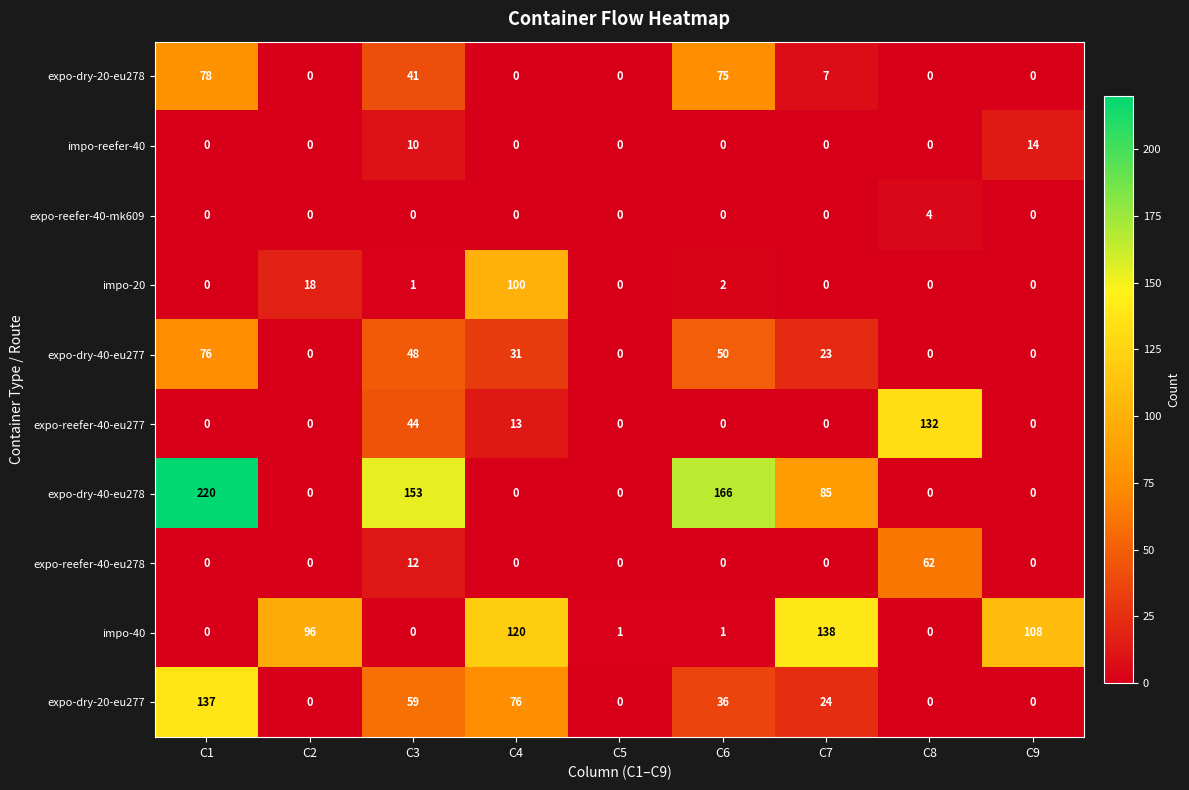

What is the highest value of the expo-dry-40-eu277 series?

76